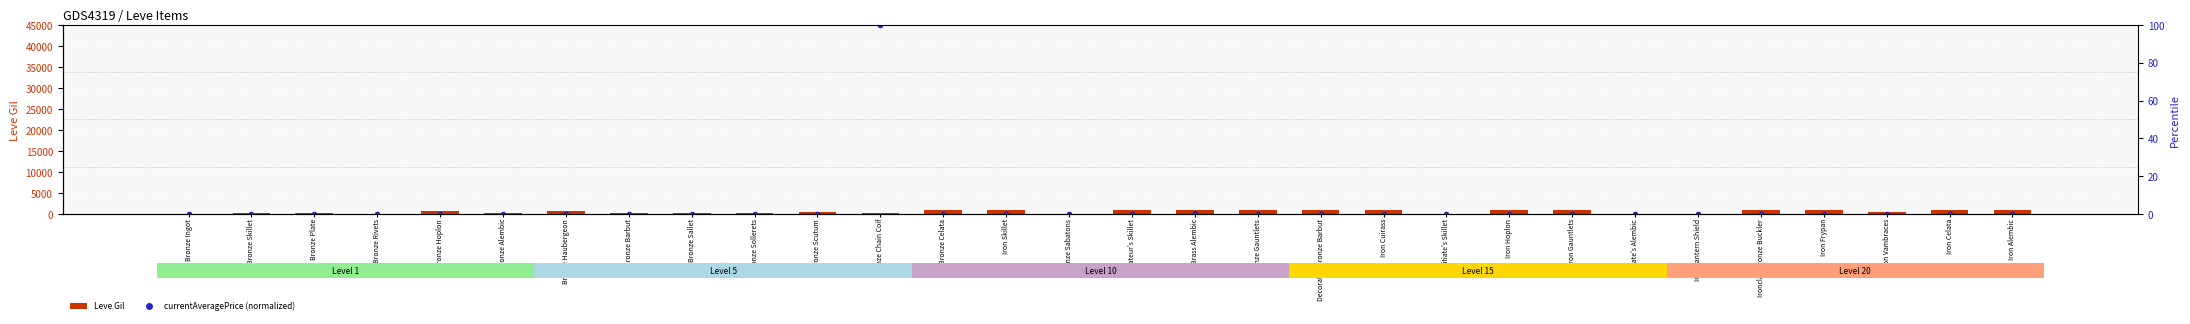

Rank the series at Amateur's Skillet from lowest to highest value.

currentAveragePrice (normalized), Leve Gil